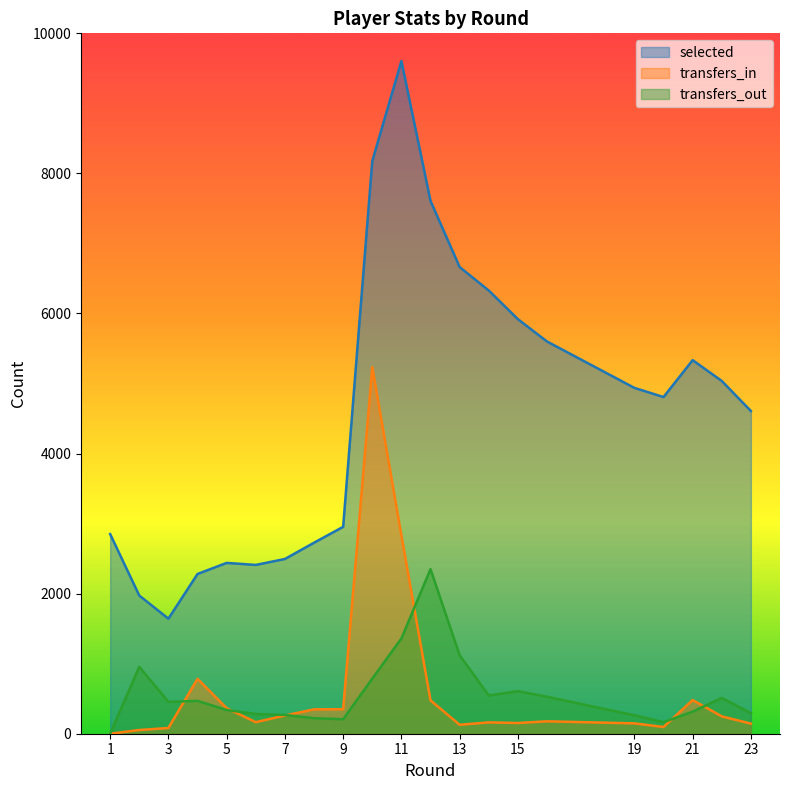

Where is selected nearest to the value 5623?

16